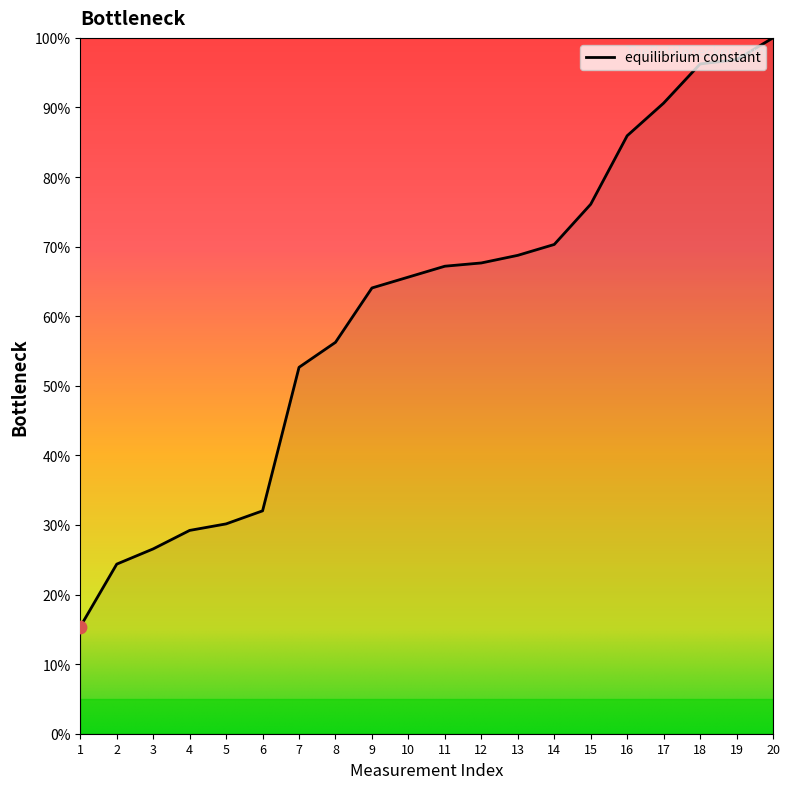

What is the change in value from 6 to 8?

+24.2